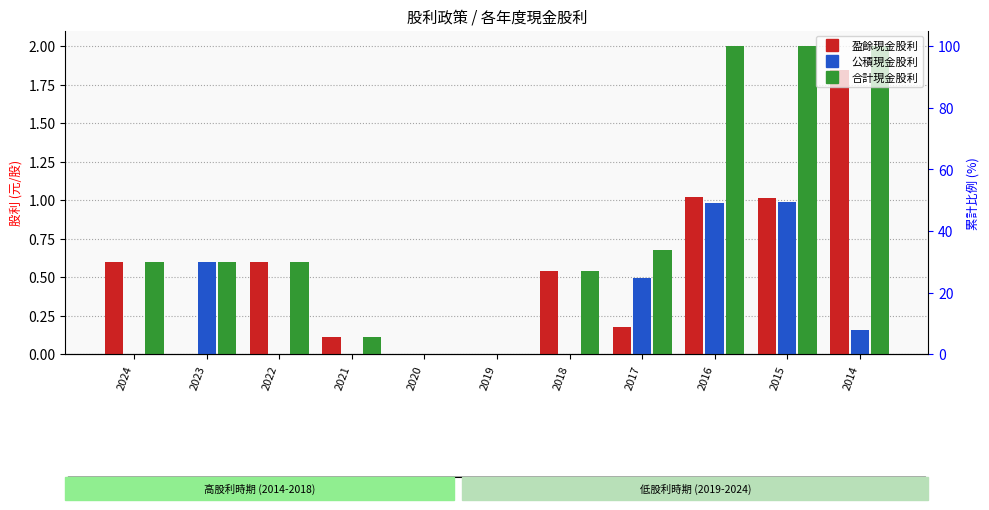

What is the average value of the 盈餘現金股利 series?

0.5